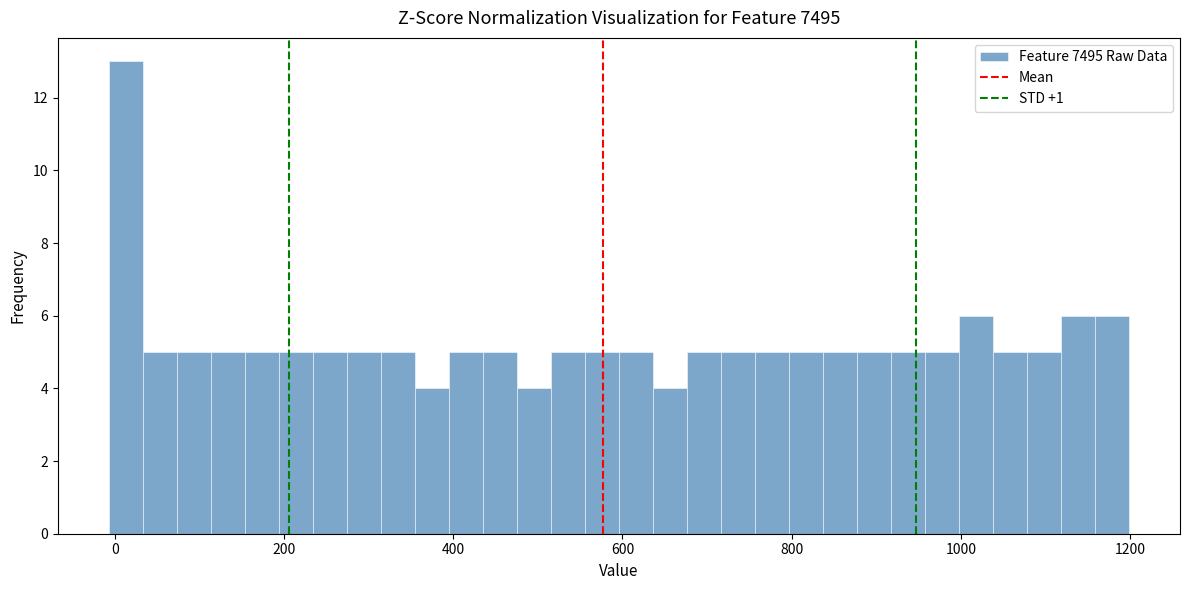

Around what value on the x-axis is the tallest bar? Give the approximate position of its centre, as read against the axis.

20